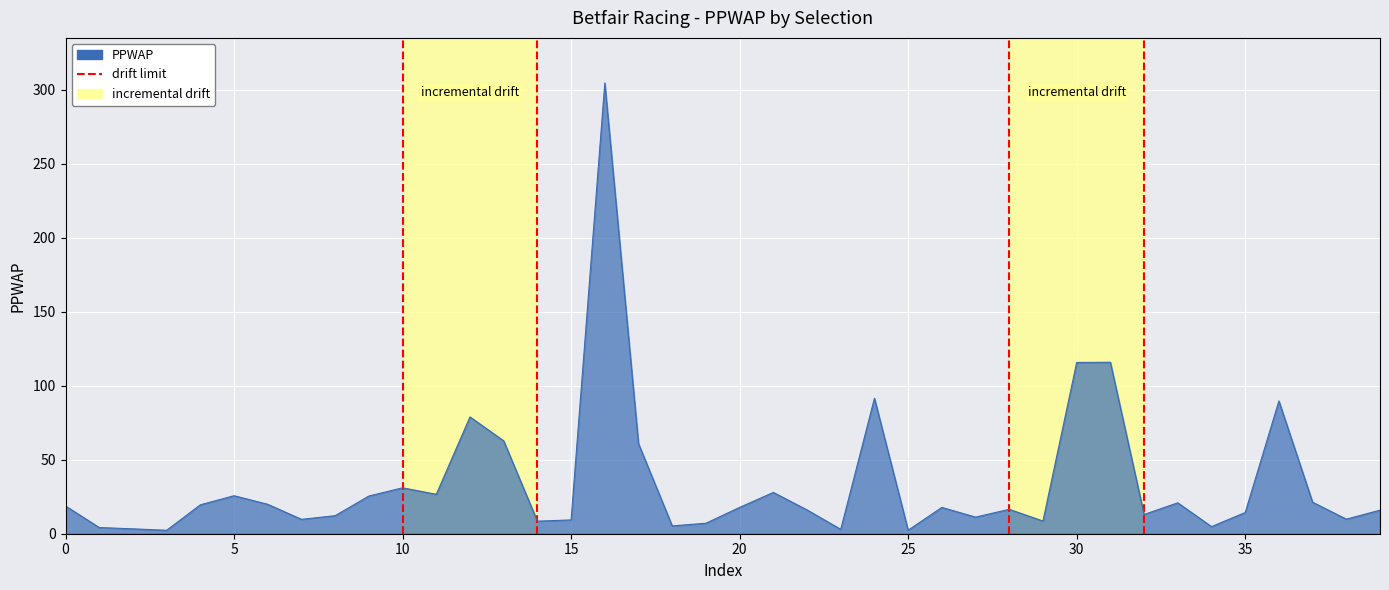

How many lines are shown in the chart?

1